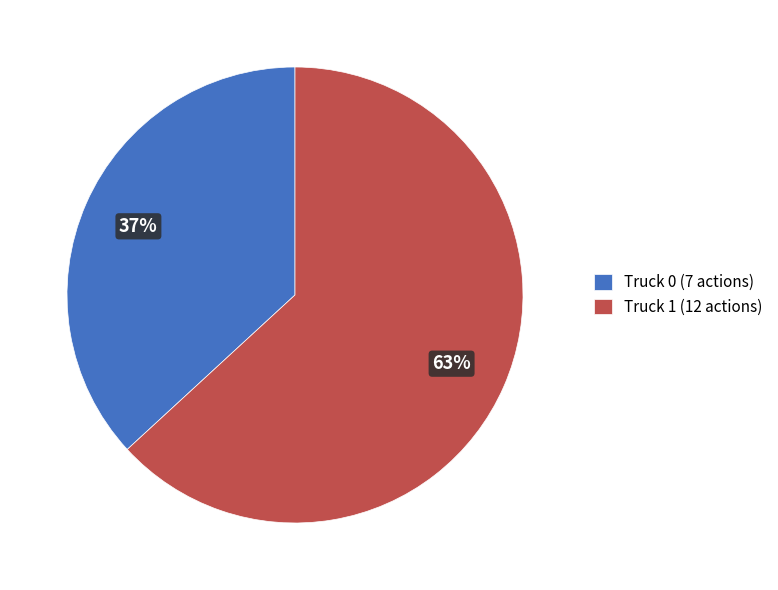

Is there any slice that represents more than half of the pie?

Yes